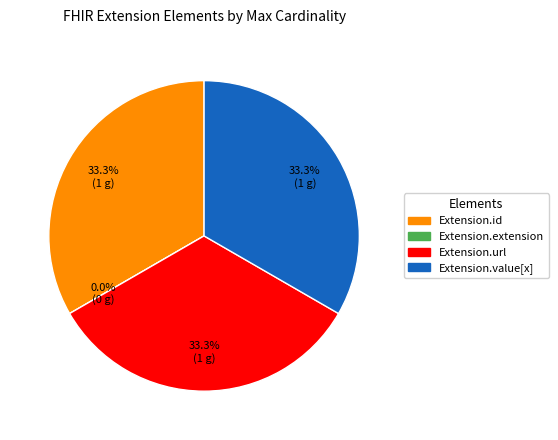

Which category has the smallest portion of the pie?

Extension.extension